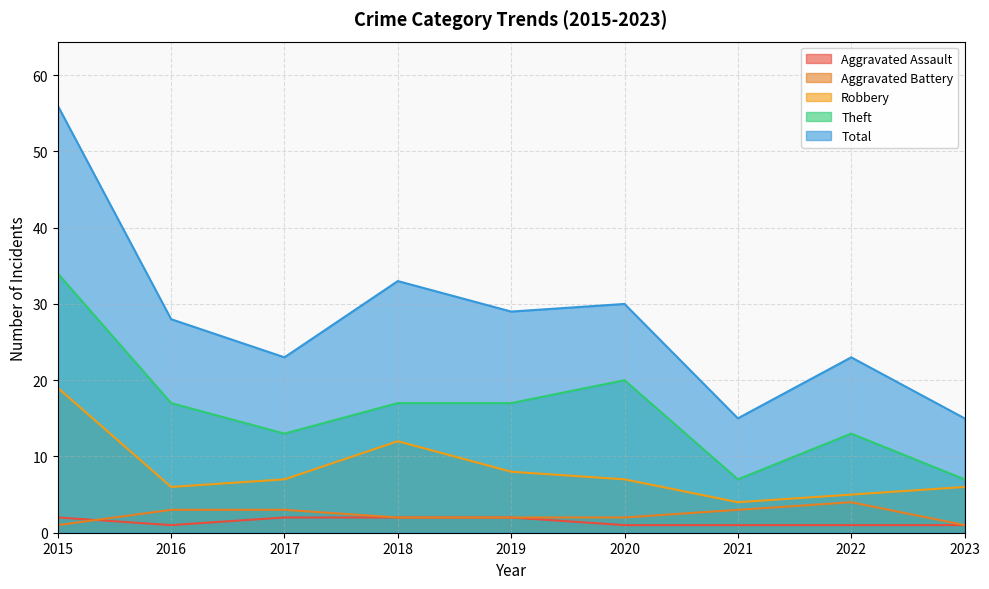

Reading left to right, list all the values displayed in this chart.

Aggravated Assault: 2015=2	2016=1	2017=2	2018=2	2019=2	2020=1	2021=1	2022=1	2023=1
Aggravated Battery: 2015=1	2016=3	2017=3	2018=2	2019=2	2020=2	2021=3	2022=4	2023=1
Robbery: 2015=19	2016=6	2017=7	2018=12	2019=8	2020=7	2021=4	2022=5	2023=6
Theft: 2015=34	2016=17	2017=13	2018=17	2019=17	2020=20	2021=7	2022=13	2023=7
Total: 2015=56	2016=28	2017=23	2018=33	2019=29	2020=30	2021=15	2022=23	2023=15